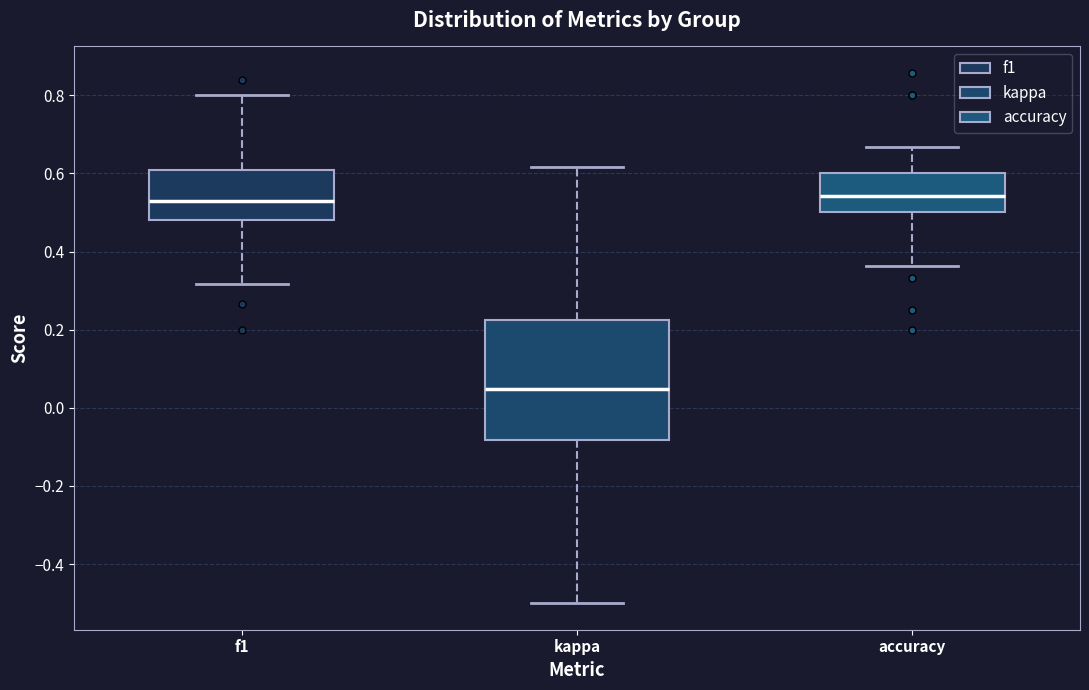

Reading left to right, read every box against the y-axis: the position of its median line, the range the box covers, and the ends of its whiskers. The values are not printed on the chart, so give them approximately, as read against the axis.

f1: median 0.52, box 0.48 to 0.60, whiskers 0.32 to 0.80
kappa: median 0.04, box -0.08 to 0.22, whiskers -0.50 to 0.62
accuracy: median 0.54, box 0.50 to 0.60, whiskers 0.36 to 0.66